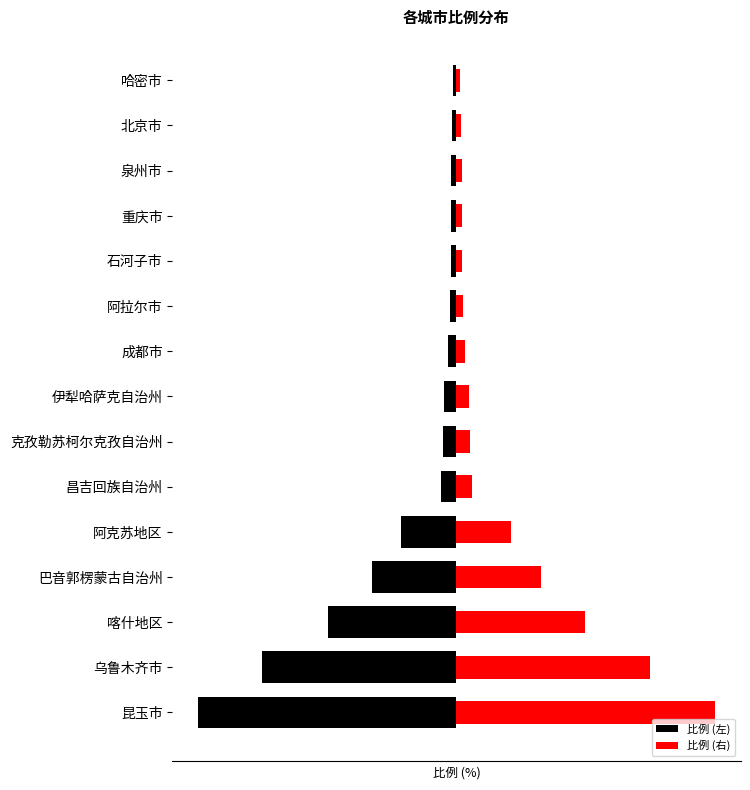

The 比例 (右) series shows 1.4 at 伊犁哈萨克自治州. True or false?

True